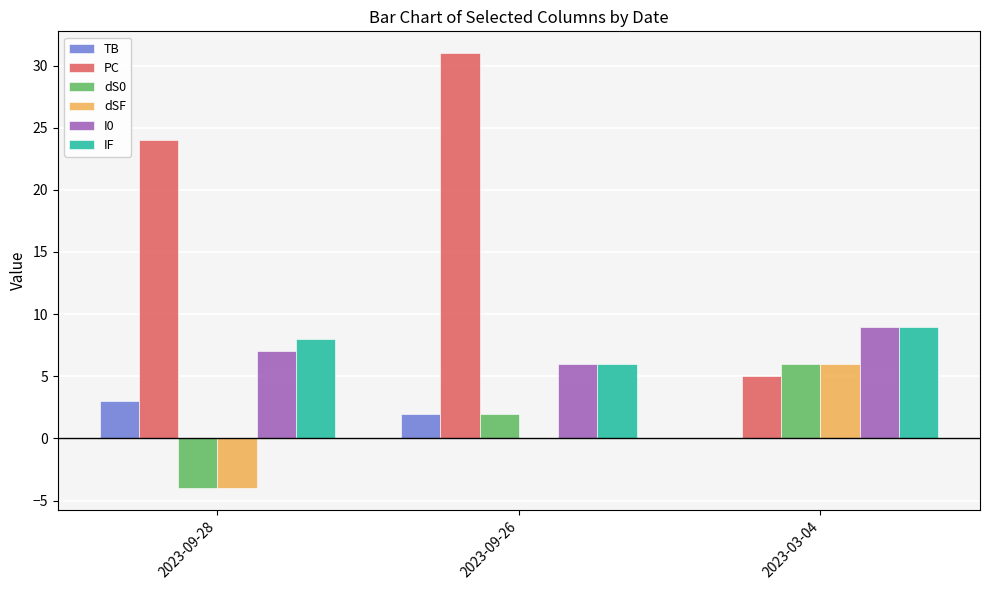

Which category has the highest value across all series?

2023-09-26